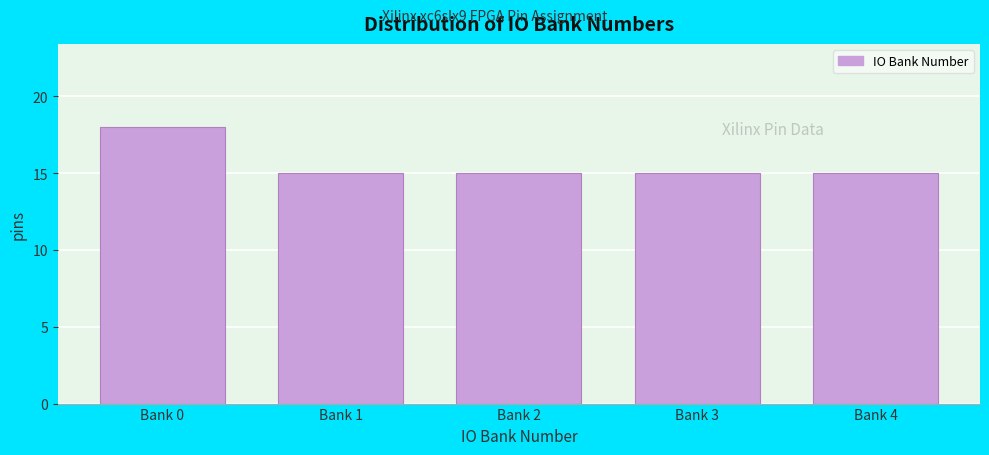

Reading right to left, what are all the values shown in this chart?

Bank 4=15	Bank 3=15	Bank 2=15	Bank 1=15	Bank 0=18